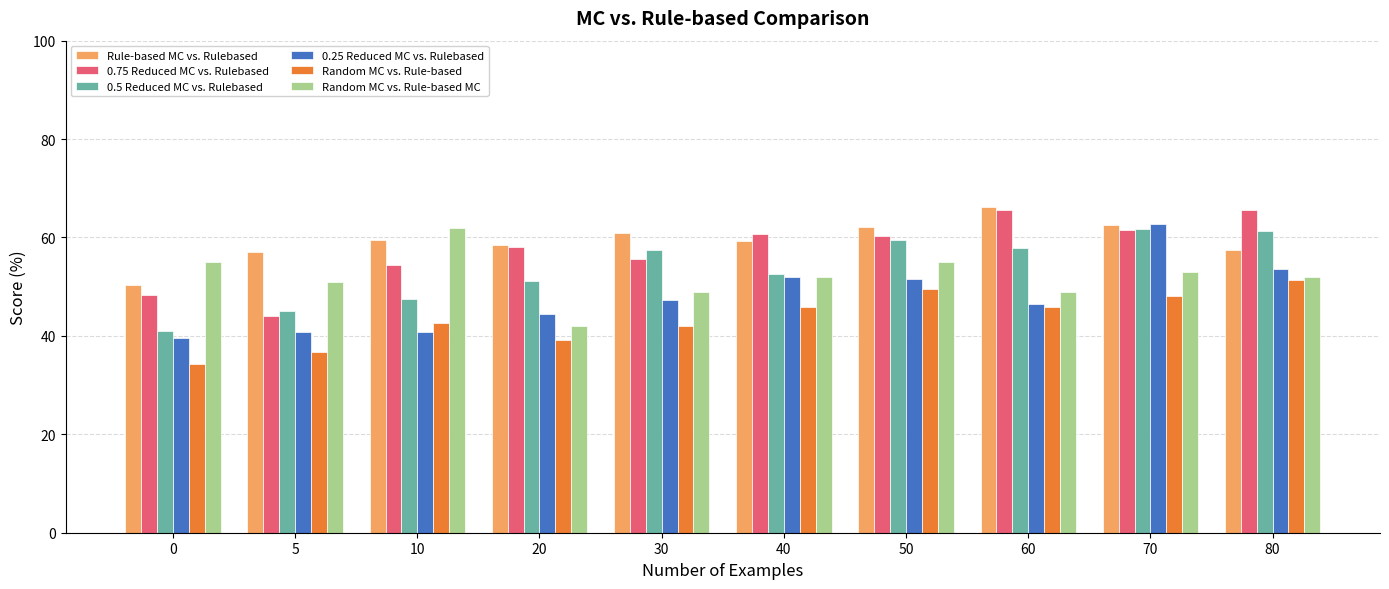

What is the difference between the highest and lowest values at 10?

21.2